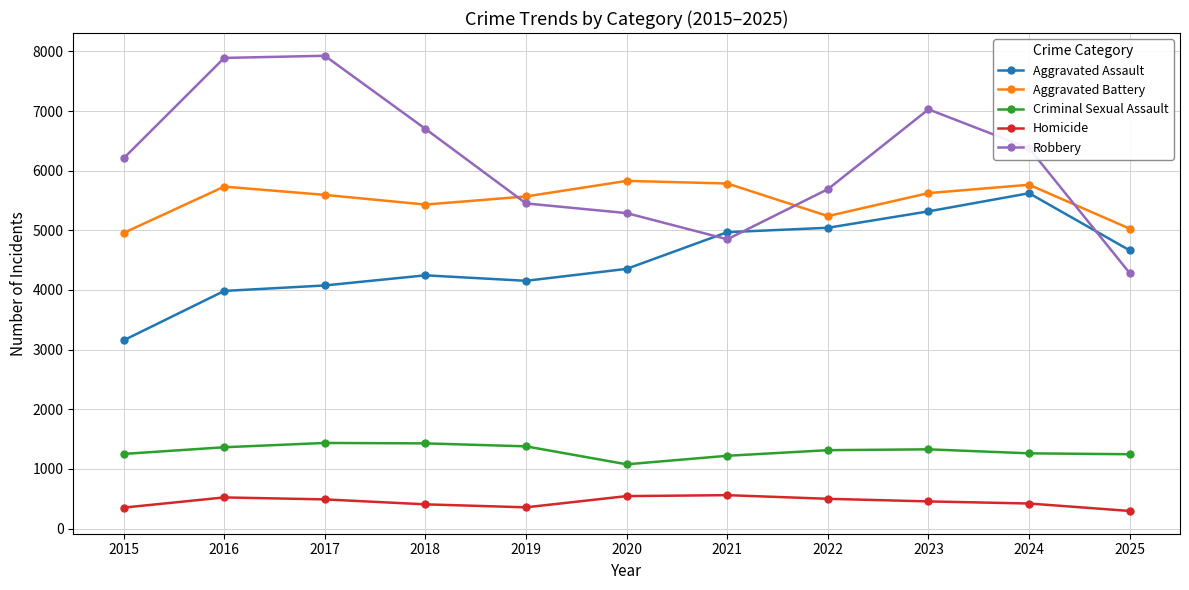

At how many categories does at least one series exceed 1297?

11